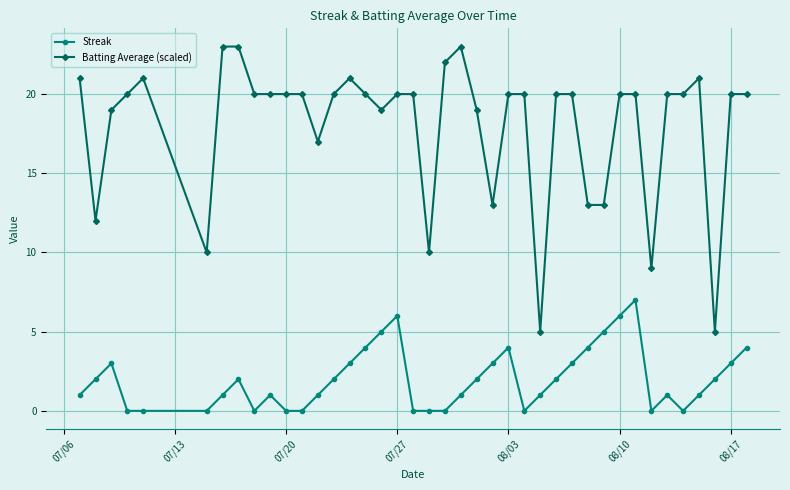

Which series has the largest range (max minus min)?

Batting Average (scaled)